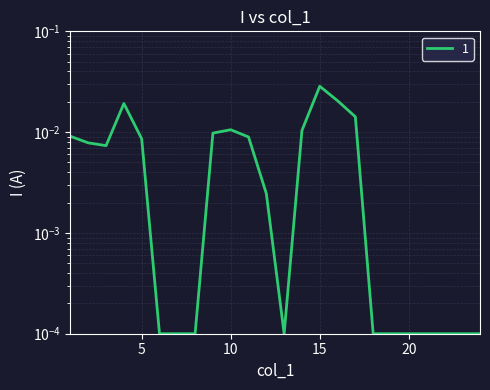

Where is the first local maximum?

4